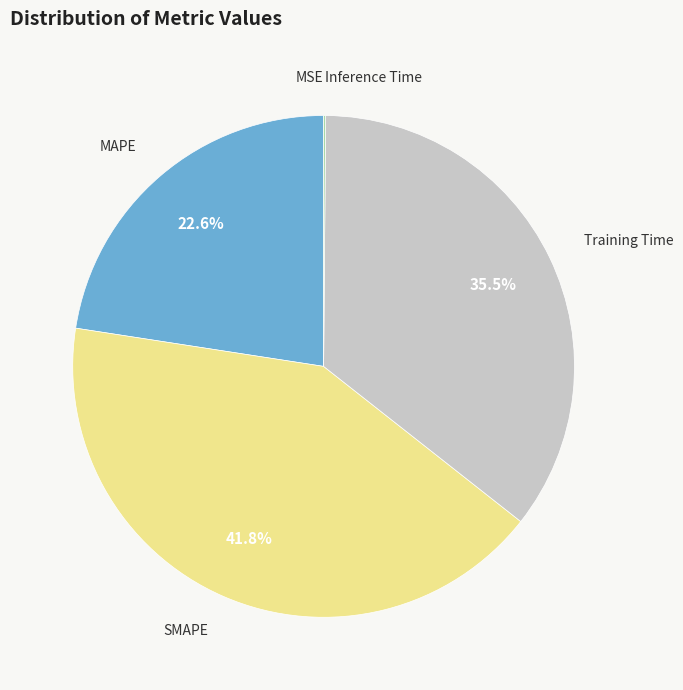

What is the largest slice in the pie chart?

SMAPE